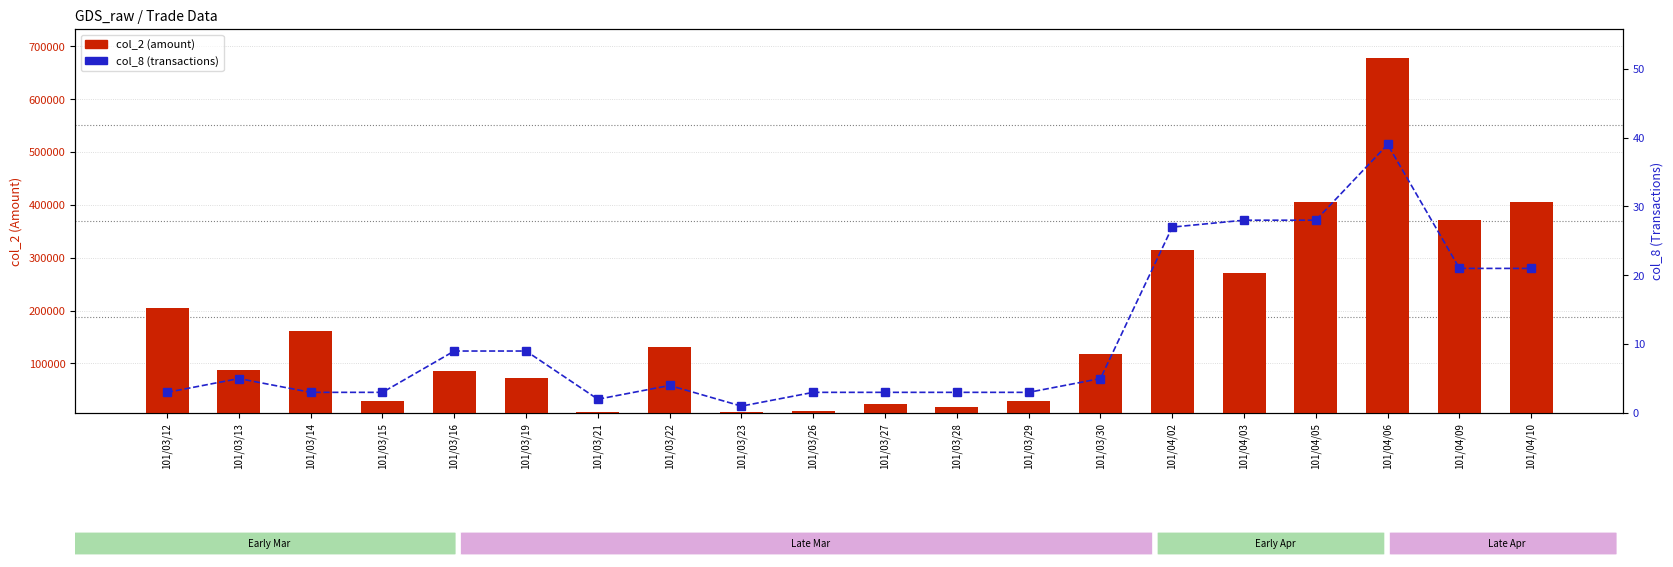

Where is col_2 (amount) nearest to the value 342865?

101/04/02